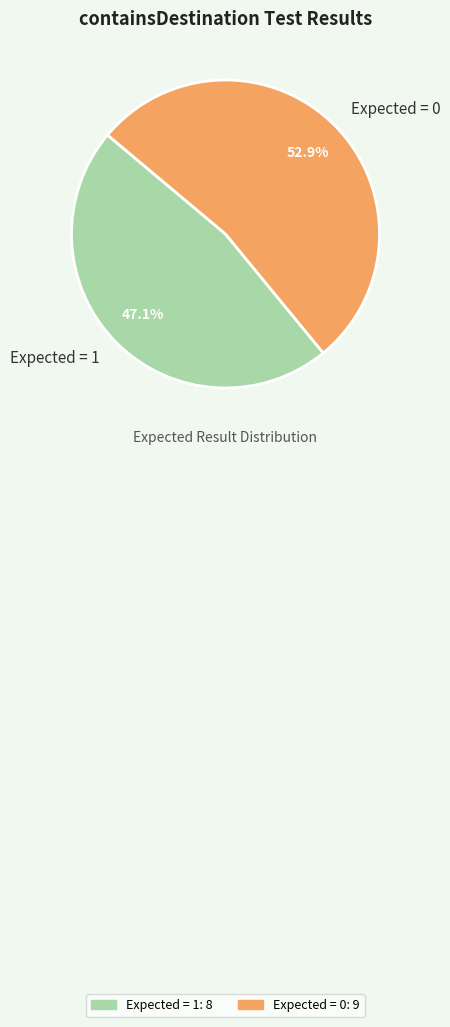

Rank the categories by value from highest to lowest.

Expected = 0, Expected = 1